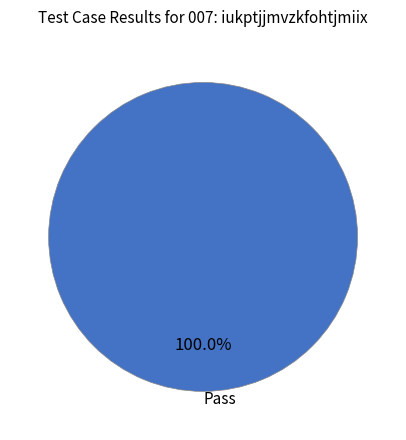

Rank the categories by value from lowest to highest.

Pass